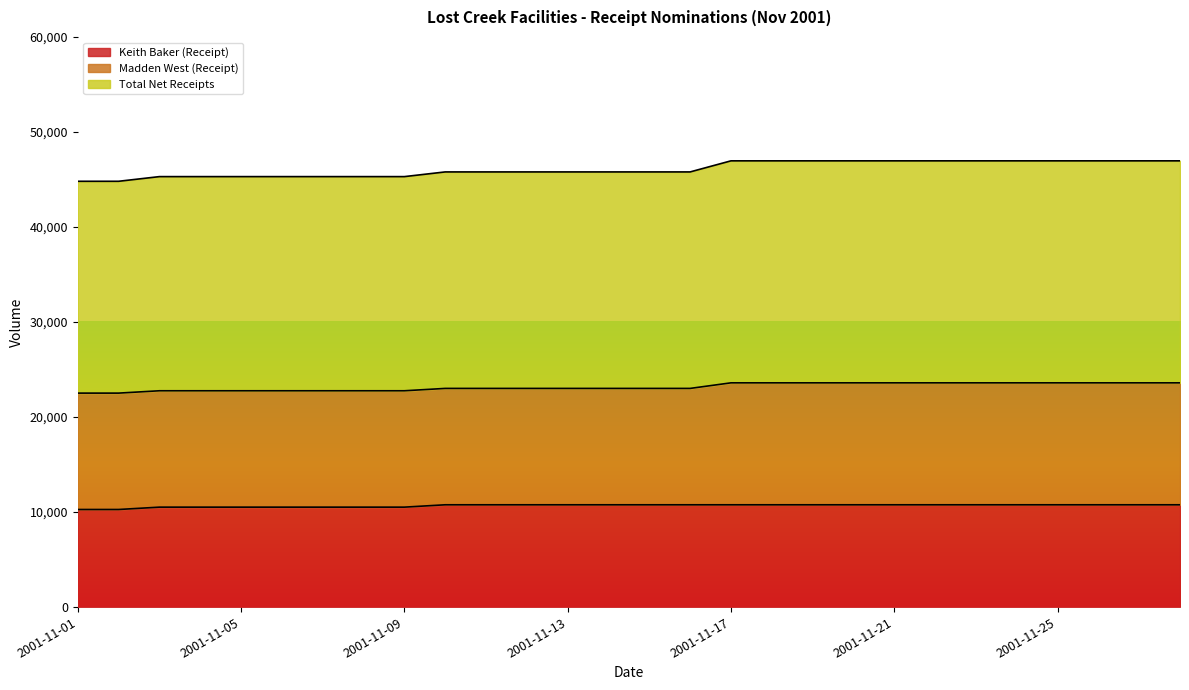

What is the maximum value for Keith Baker (Receipt)?

10766.0